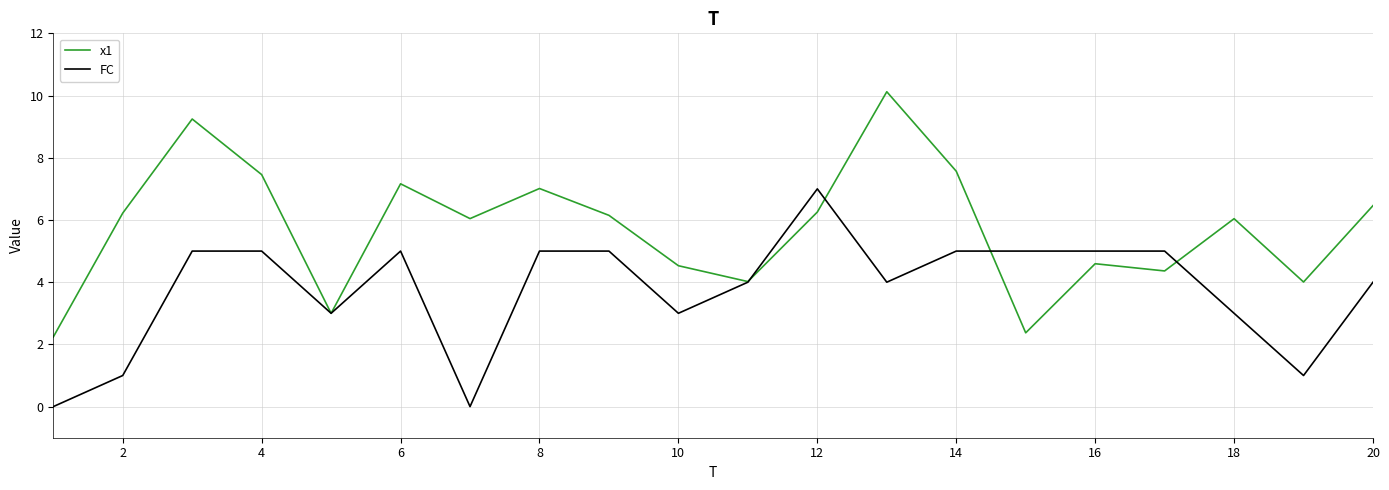

Which series has the widest spread of values?

x1